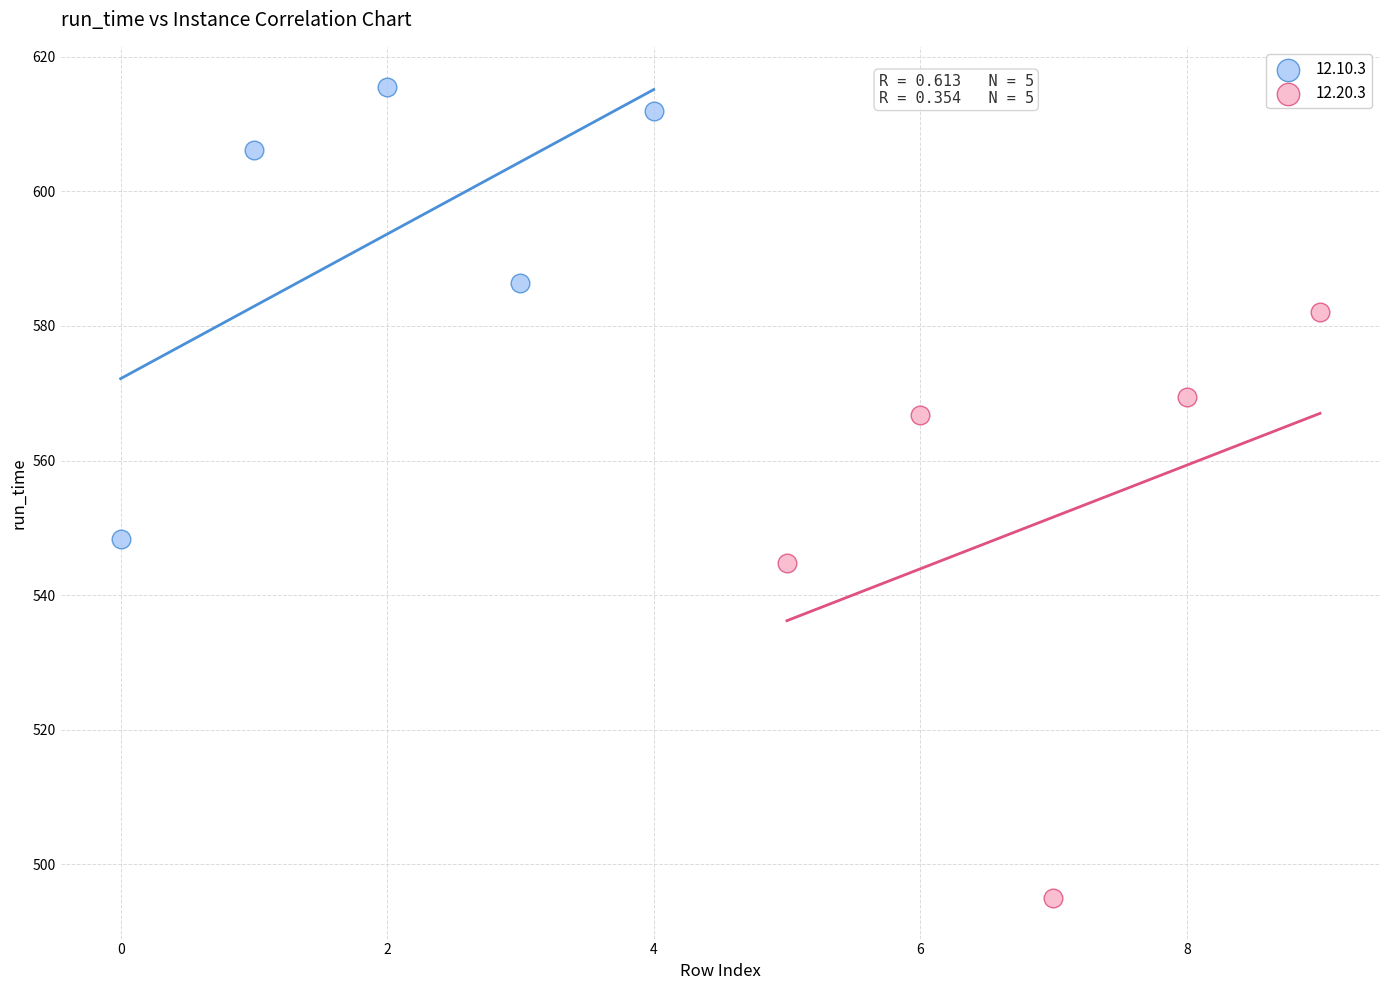

Which series reaches the maximum Y coordinate?

12.10.3